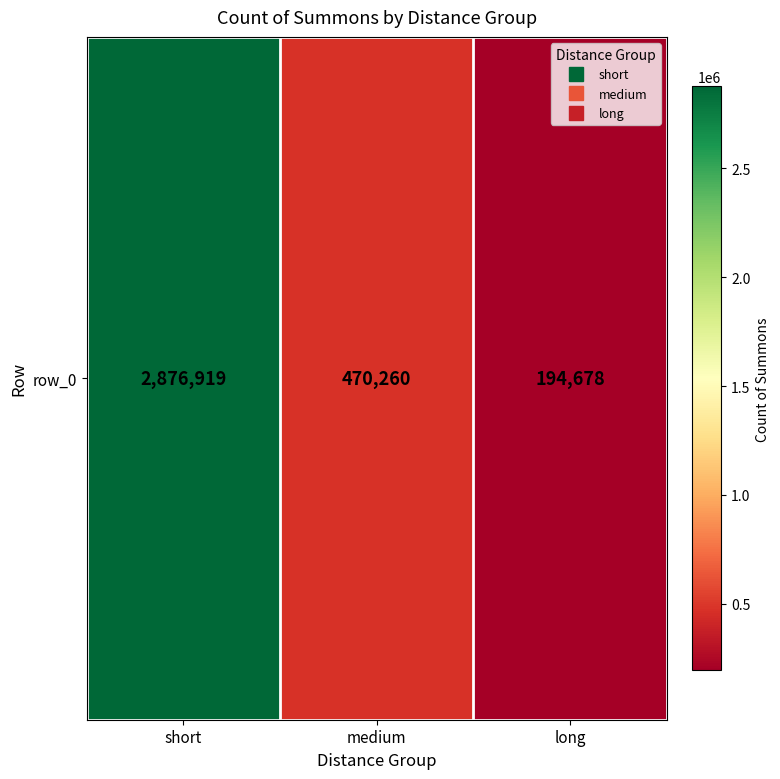

Reading right to left, extract all data points from this chart.

194678	470260	2876919